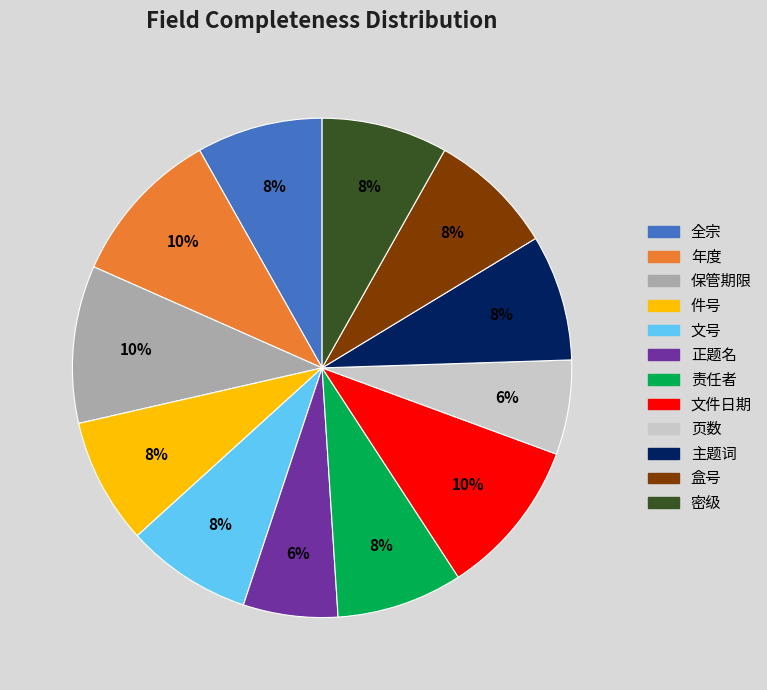

Between 盒号 and 保管期限, which is larger?

保管期限